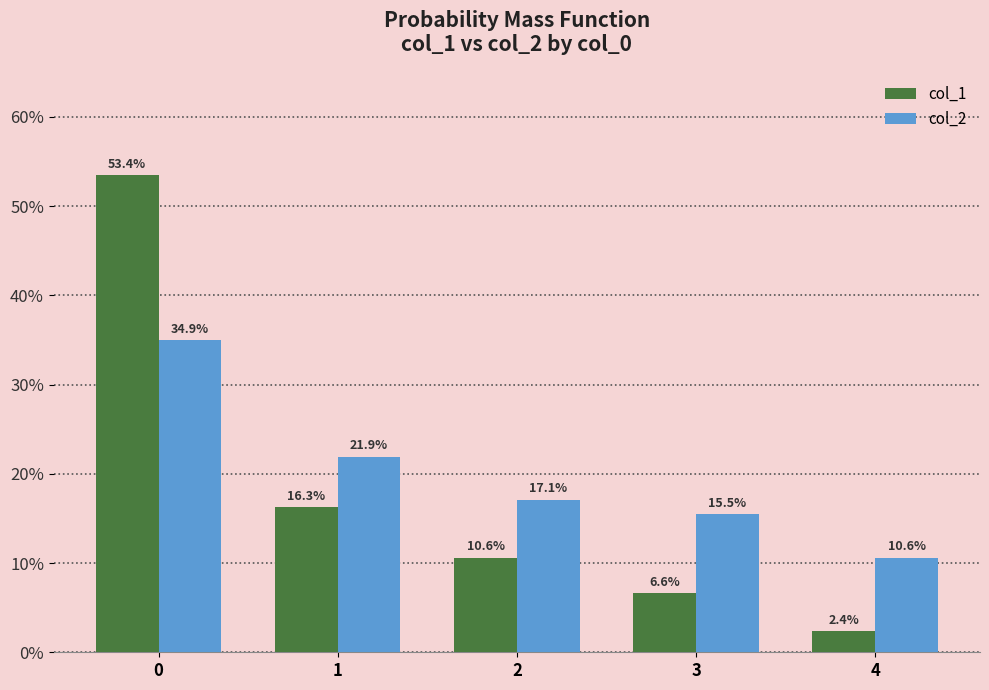

True or false: col_2 has a value of 0.1 at 4.

False